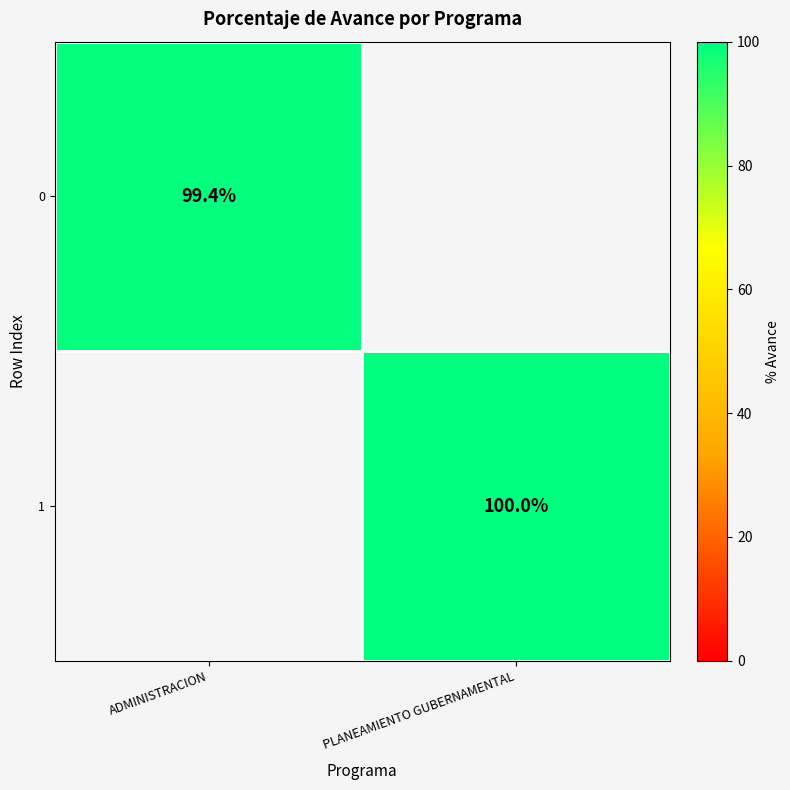

True or false: 1 has a value of 167.4 at PLANEAMIENTO GUBERNAMENTAL.

False